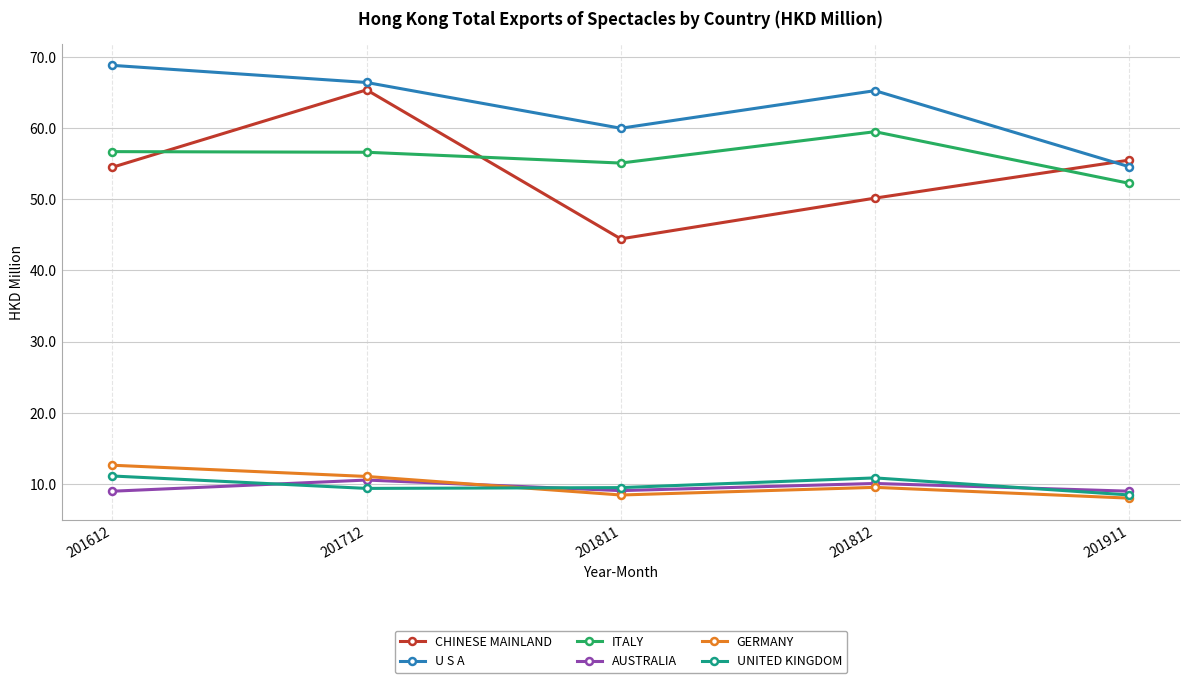

True or false: GERMANY has a value of 12.6 at 201612.

True